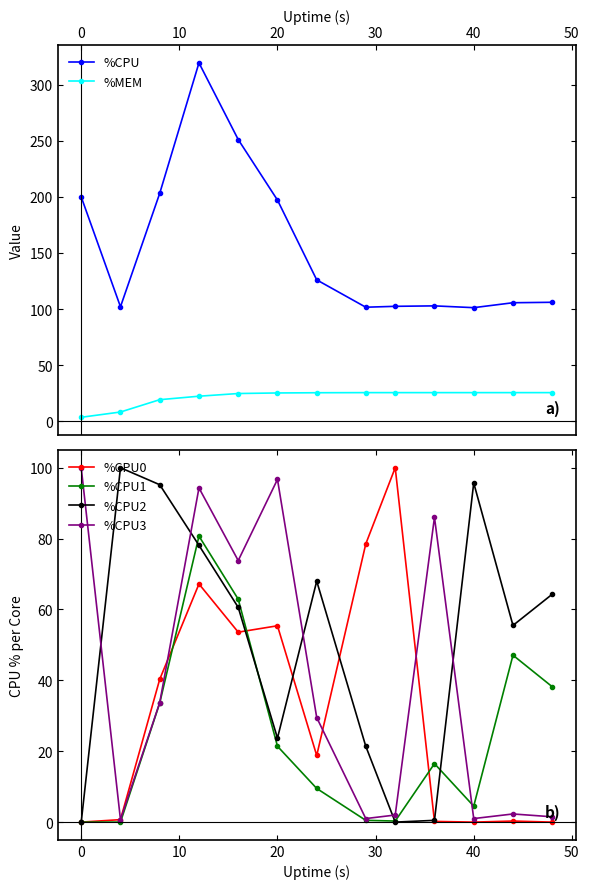

What is the maximum value for %CPU3?

100.0